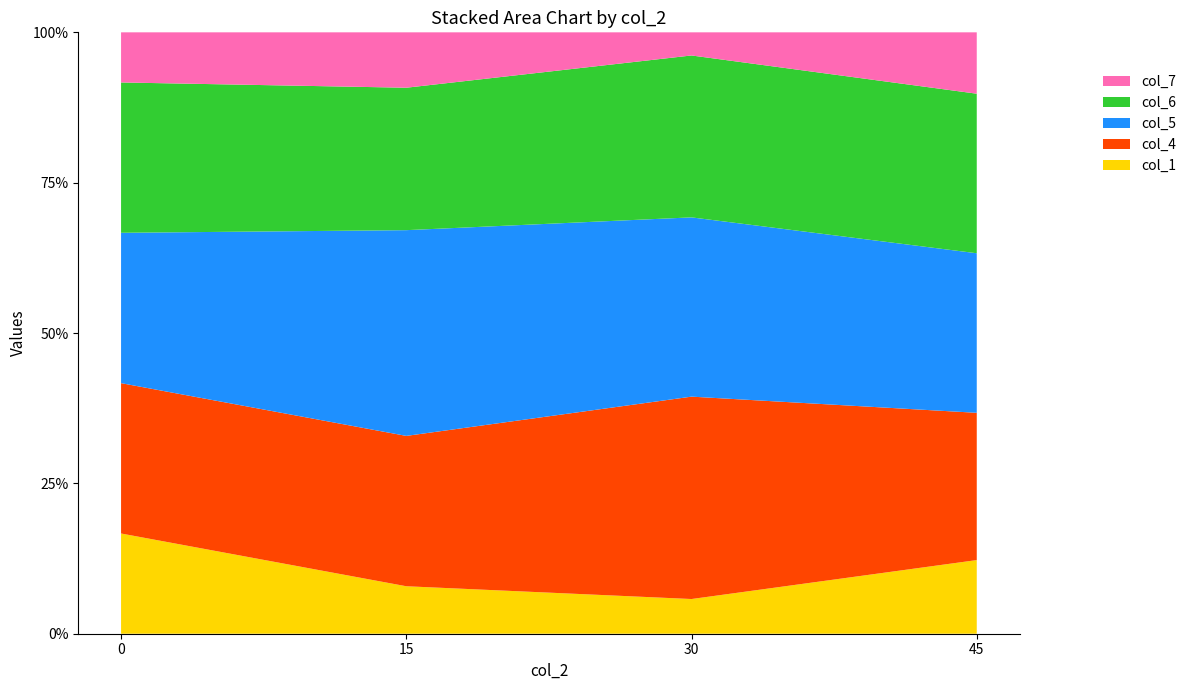

Reading left to right, extract all data points from this chart.

col_4: 9	19	35	12
col_5: 9	26	31	13
col_6: 9	18	28	13
col_7: 3	7	4	5
col_1: 6	6	6	6
col_2: 0	15	30	45